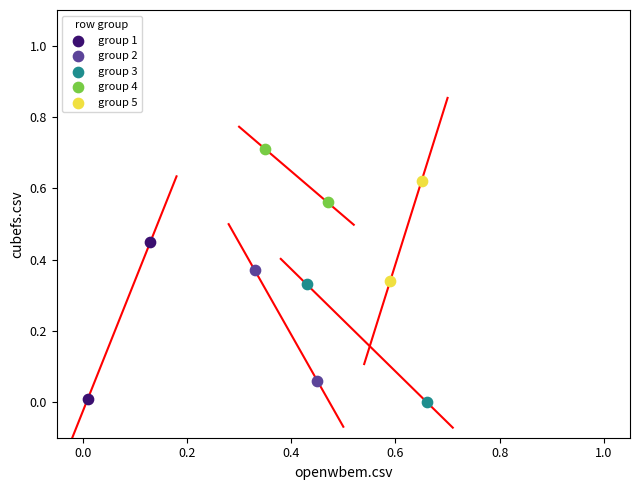

Which series reaches the maximum Y coordinate?

group 4